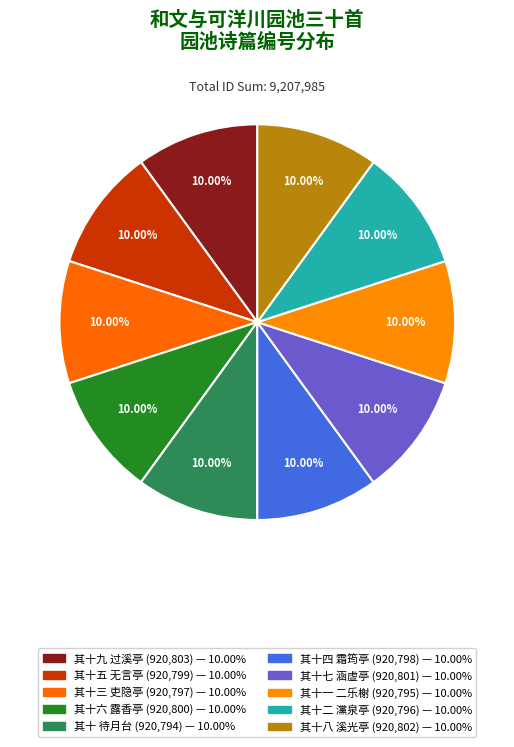

Rank the categories by value from lowest to highest.

其十 待月台, 其十一 二乐榭, 其十二 灙泉亭, 其十三 吏隐亭, 其十四 霜筠亭, 其十五 无言亭, 其十六 露香亭, 其十七 涵虚亭, 其十八 溪光亭, 其十九 过溪亭